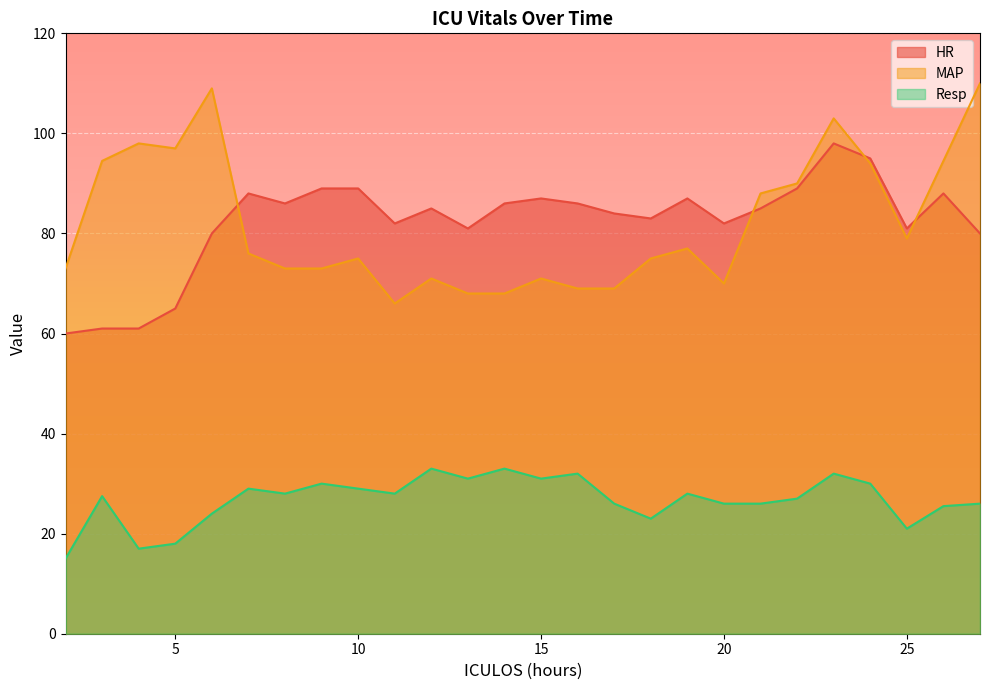

Reading right to left, transcribe all the data shown in this chart.

HR: 27=80.0	26=88.0	25=81.0	24=95.0	23=98.0	22=89.0	21=85.0	20=82.0	19=87.0	18=83.0	17=84.0	16=86.0	15=87.0	14=86.0	13=81.0	12=85.0	11=82.0	10=89.0	9=89.0	8=86.0	7=88.0	6=80.0	5=65.0	4=61.0	3=61.0	2=60.0
MAP: 27=110.0	26=94.5	25=79.0	24=94.0	23=103.0	22=90.0	21=88.0	20=70.0	19=77.0	18=75.0	17=69.0	16=69.0	15=71.0	14=68.0	13=68.0	12=71.0	11=66.0	10=75.0	9=73.0	8=73.0	7=76.0	6=109.0	5=97.0	4=98.0	3=94.5	2=73.0
Resp: 27=26.0	26=25.5	25=21.0	24=30.0	23=32.0	22=27.0	21=26.0	20=26.0	19=28.0	18=23.0	17=26.0	16=32.0	15=31.0	14=33.0	13=31.0	12=33.0	11=28.0	10=29.0	9=30.0	8=28.0	7=29.0	6=24.0	5=18.0	4=17.0	3=27.5	2=15.0